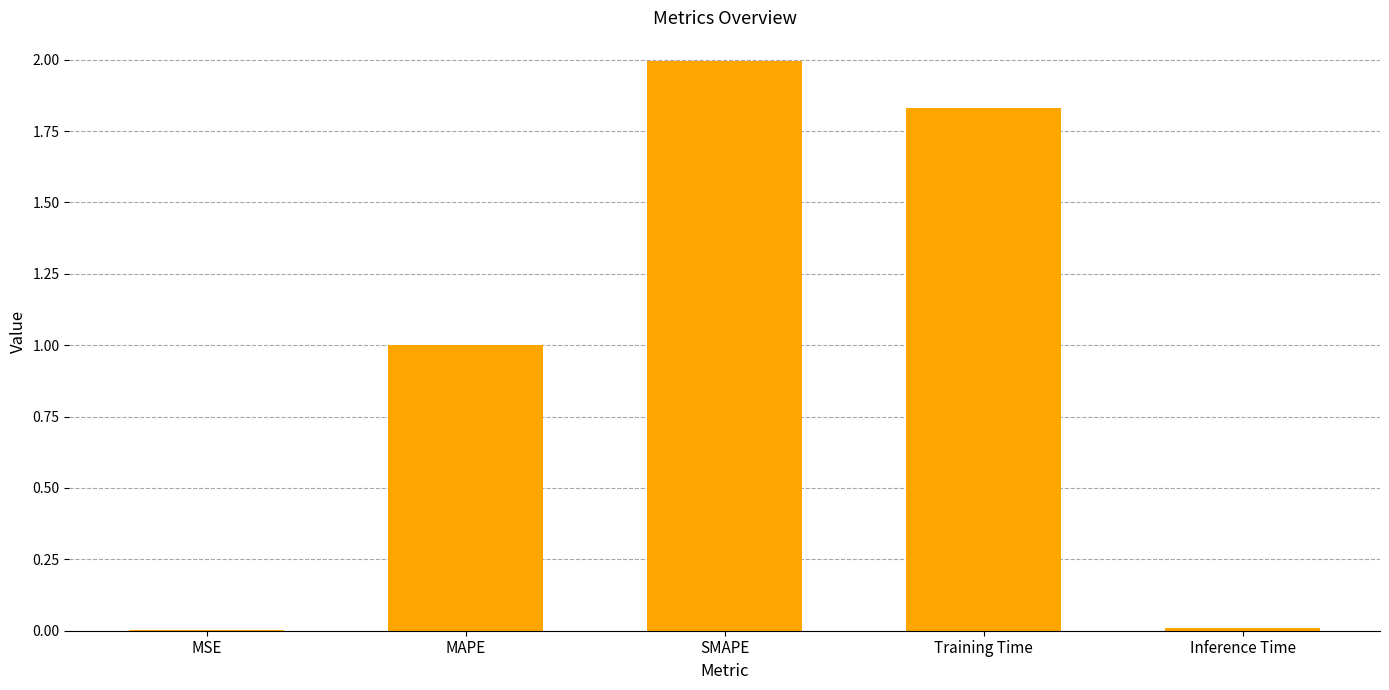

What is the difference between the values at Training Time and MAPE?

0.8